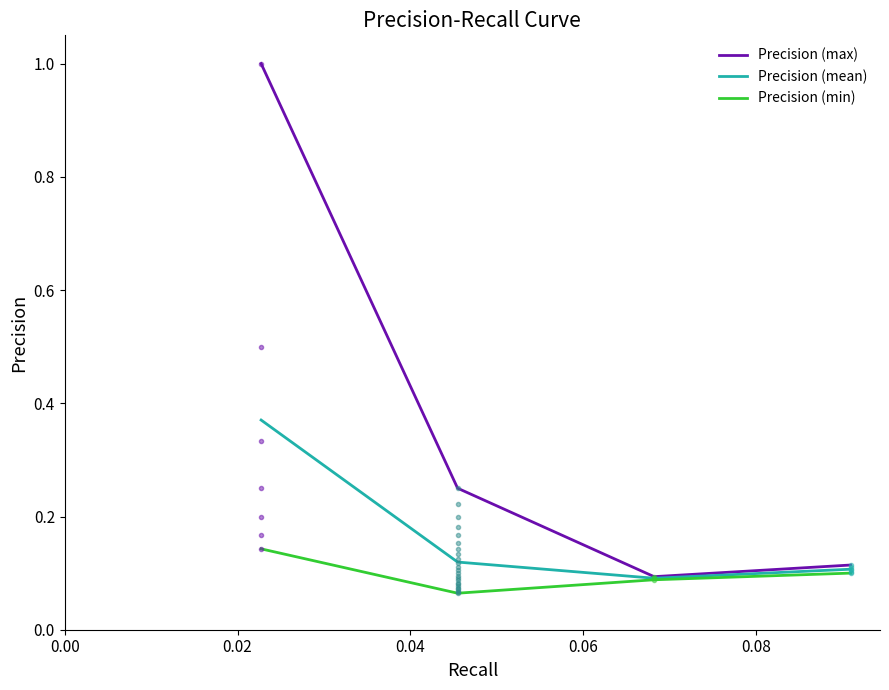

What is the highest value of the Precision (max) series?

1.0